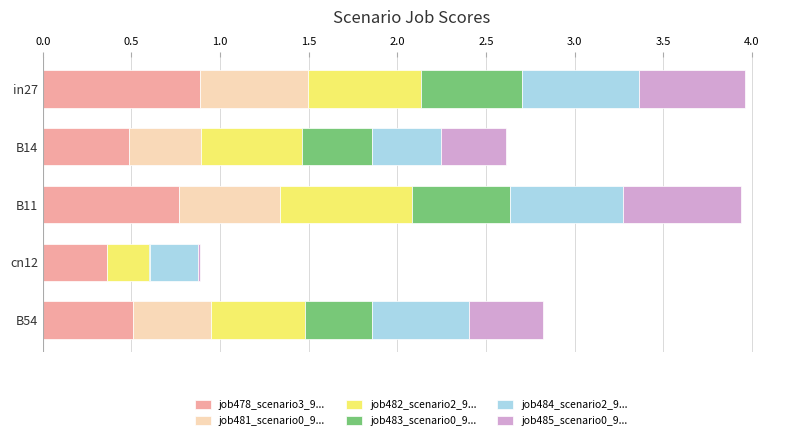

What is the total value across all series at B54?

2.8